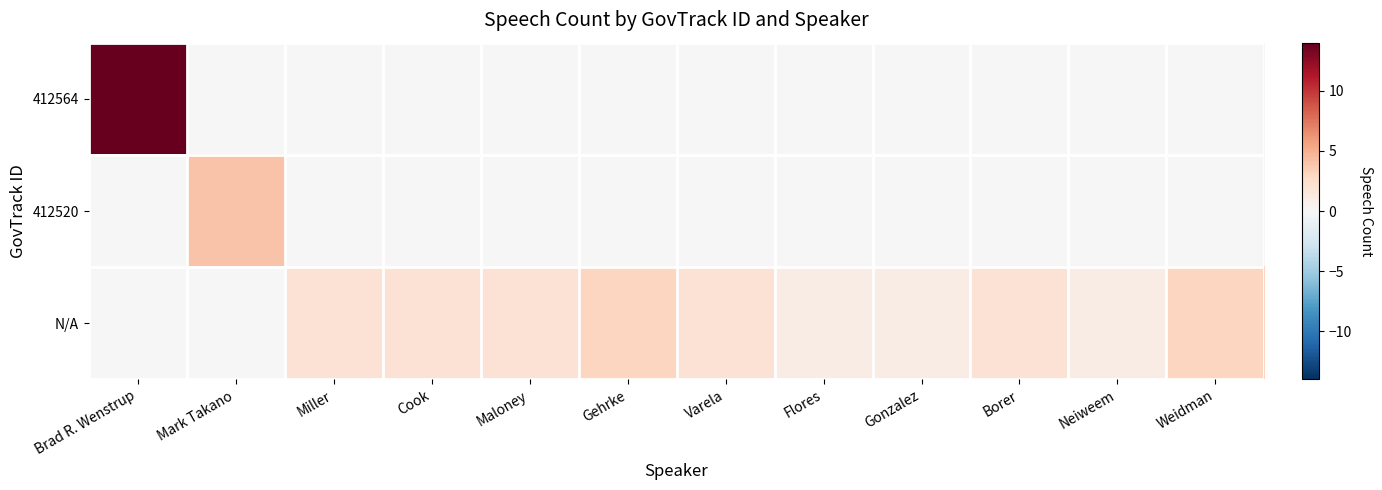

Which series changed the most between Gehrke and Gonzalez?

N/A